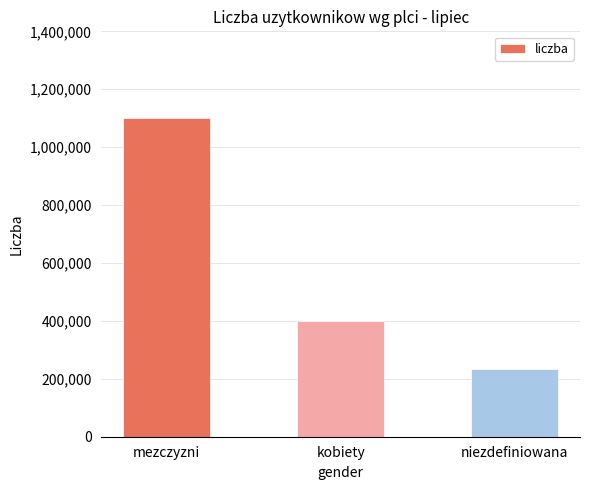

Does the chart contain stacked bars?

No